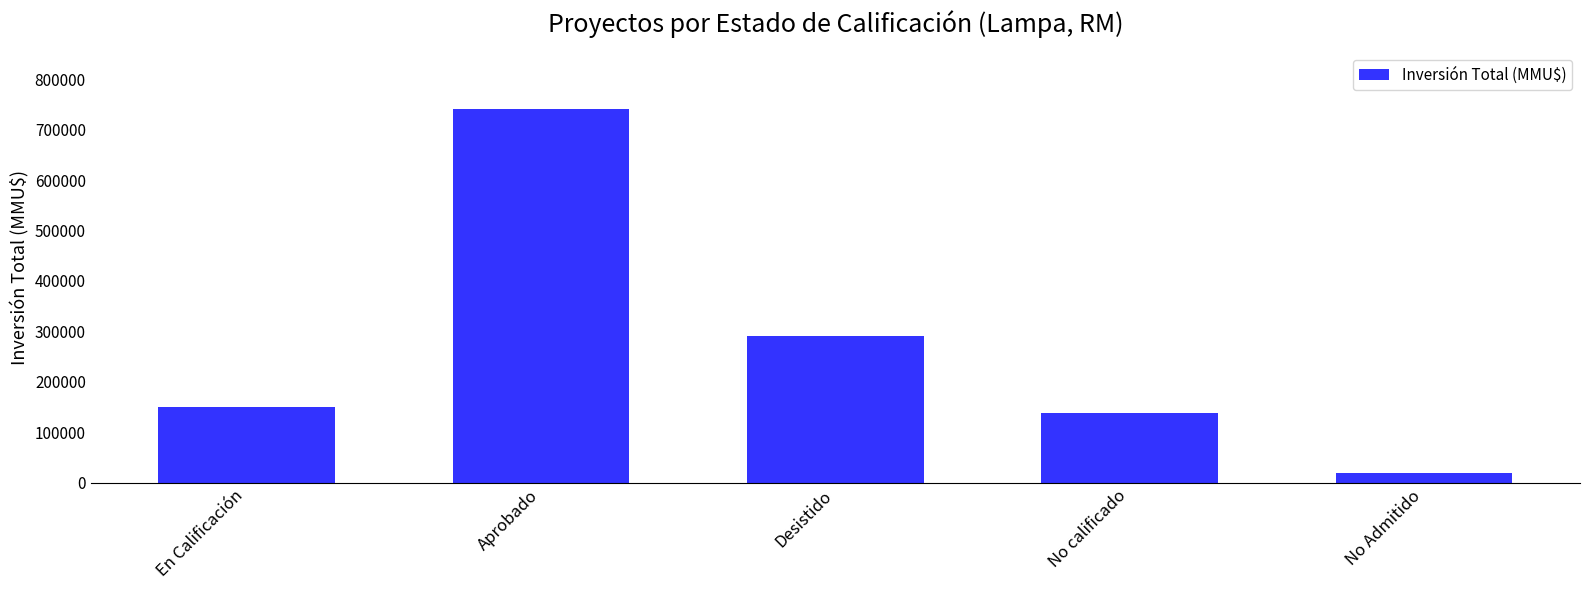

What is the label of the 2nd bar from the left?

Aprobado